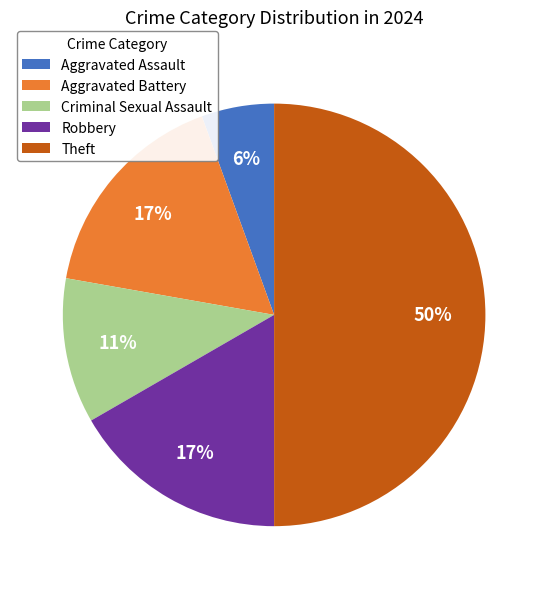

True or false: Aggravated Assault accounts for 6% of the total.

True